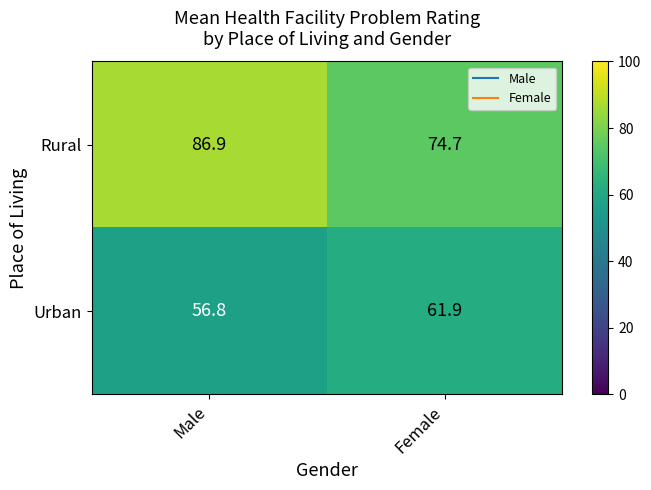

Is it true that Urban equals 61.9 at Female?

True